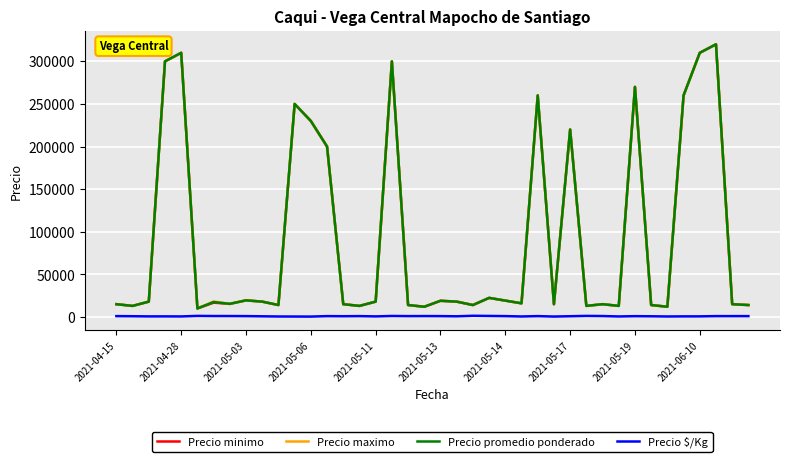

True or false: Precio $/Kg and Precio promedio ponderado intersect in this chart.

False